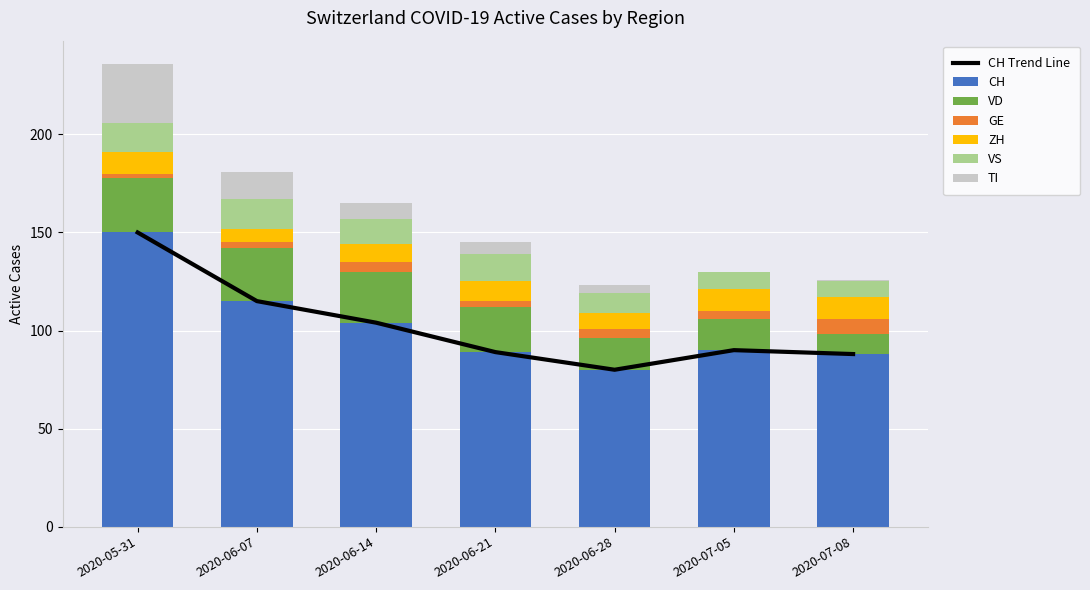

Reading right to left, extract all data points from this chart.

CH: 88	90	80	89	104	115	150
VD: 10	16	16	23	26	27	28
GE: 8	4	5	3	5	3	2
ZH: 11	11	8	10	9	7	11
VS: 8	9	10	14	13	15	15
TI: 1	0	4	6	8	14	30